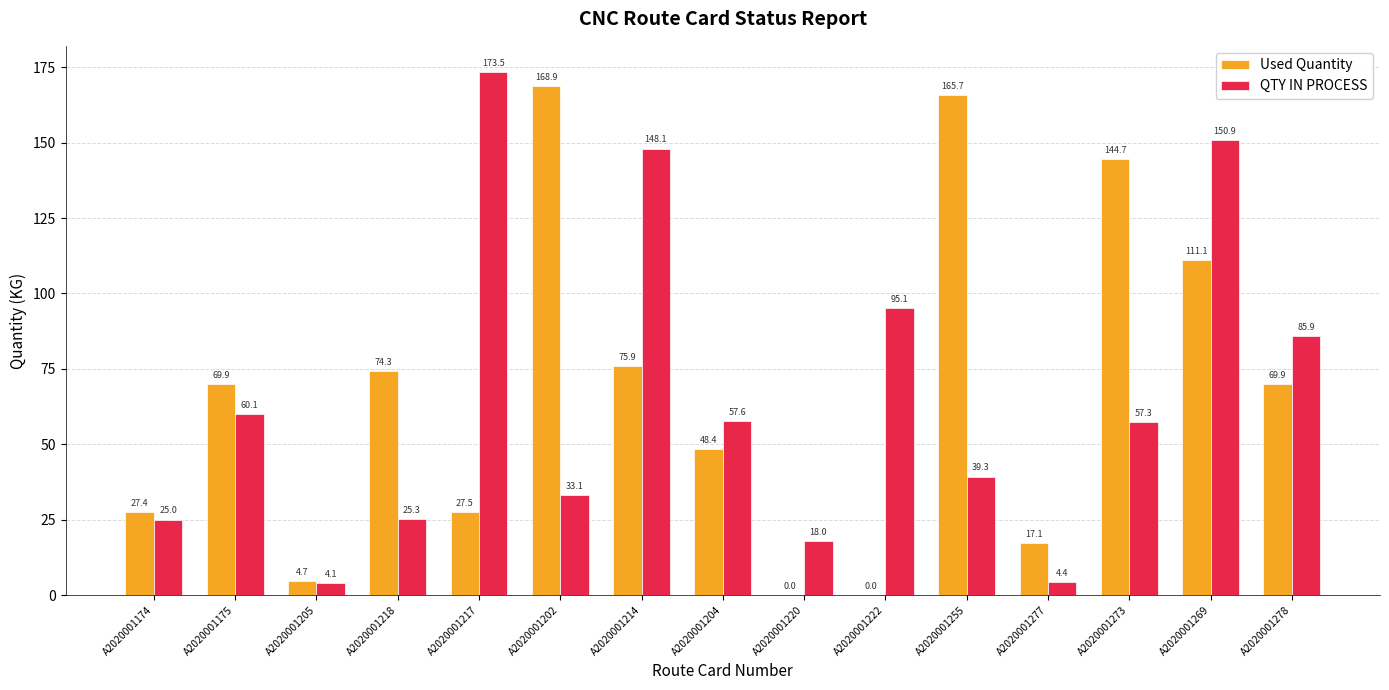

True or false: QTY IN PROCESS has a value of 12.5 at A2020001273.

False